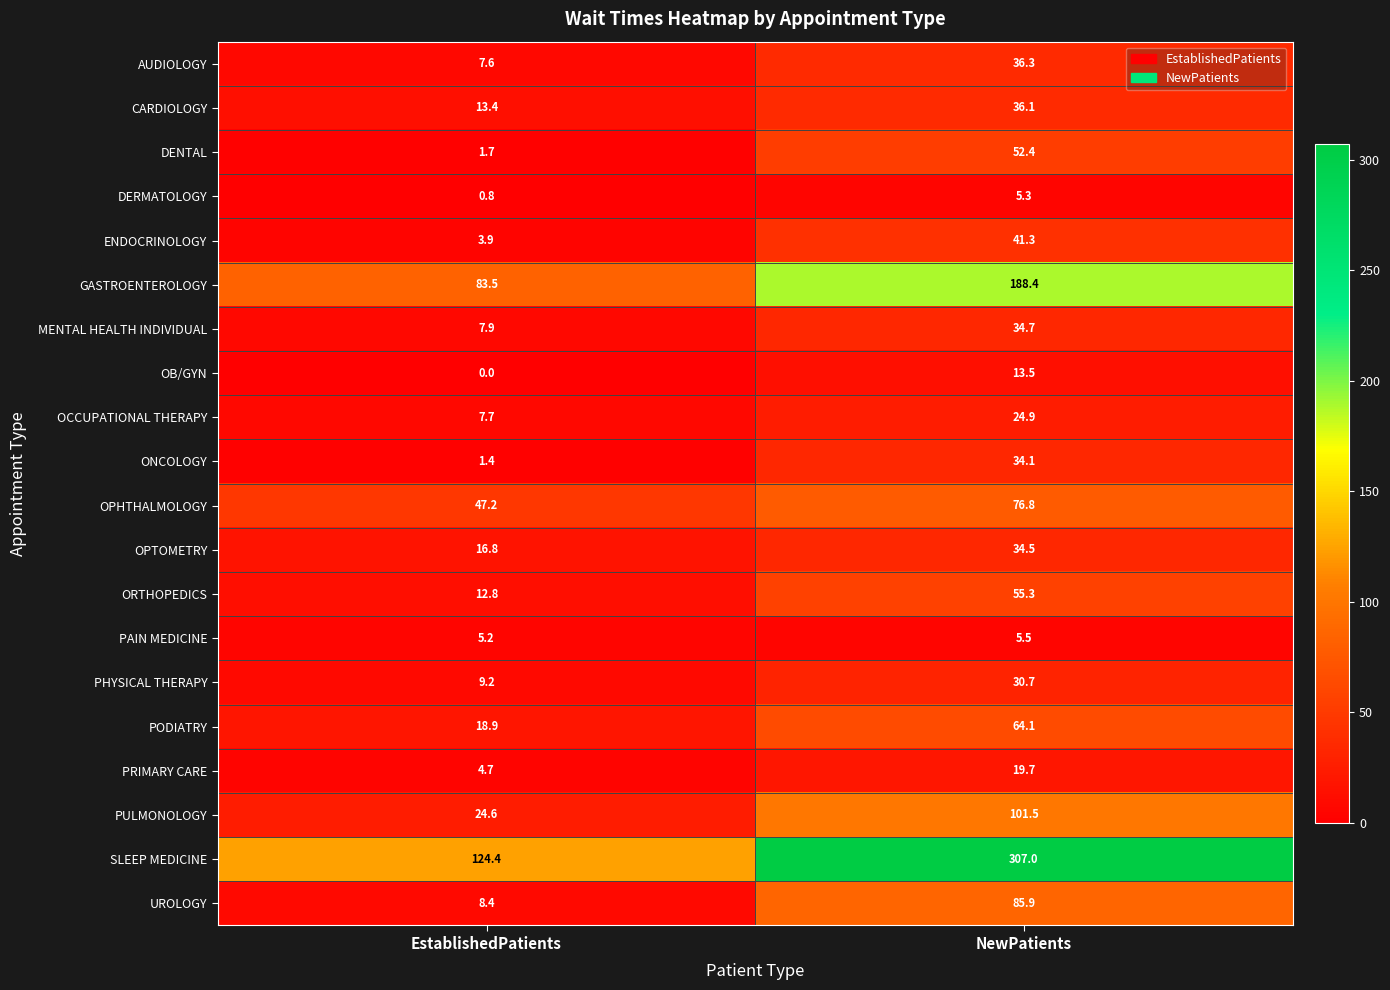

The value of OCCUPATIONAL THERAPY at EstablishedPatients is 10.5. True or false?

False